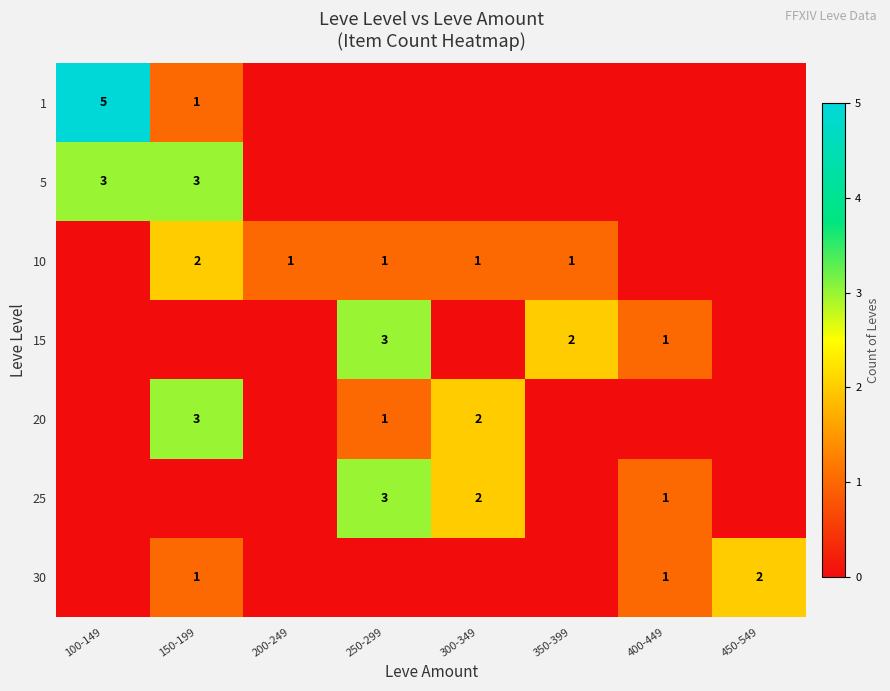

What is the total value across all series at 100-149?

8